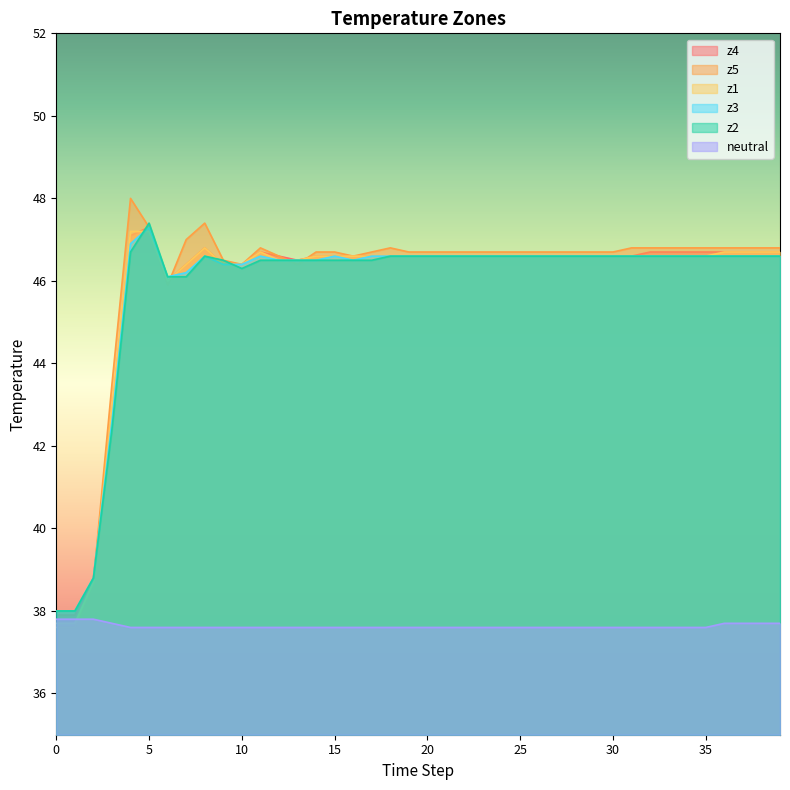

What is the average value of the neutral series?

37.6